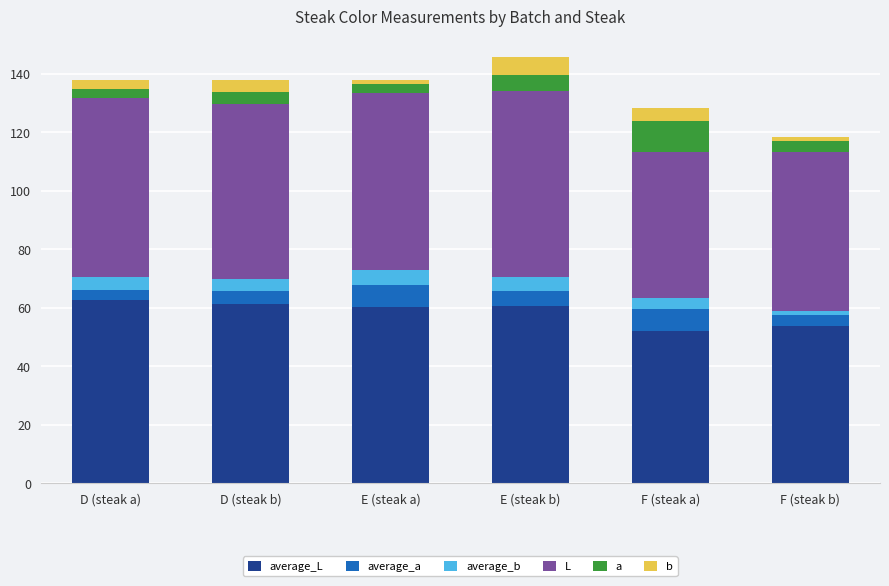

What is the total value across all series at F (steak a)?

128.3